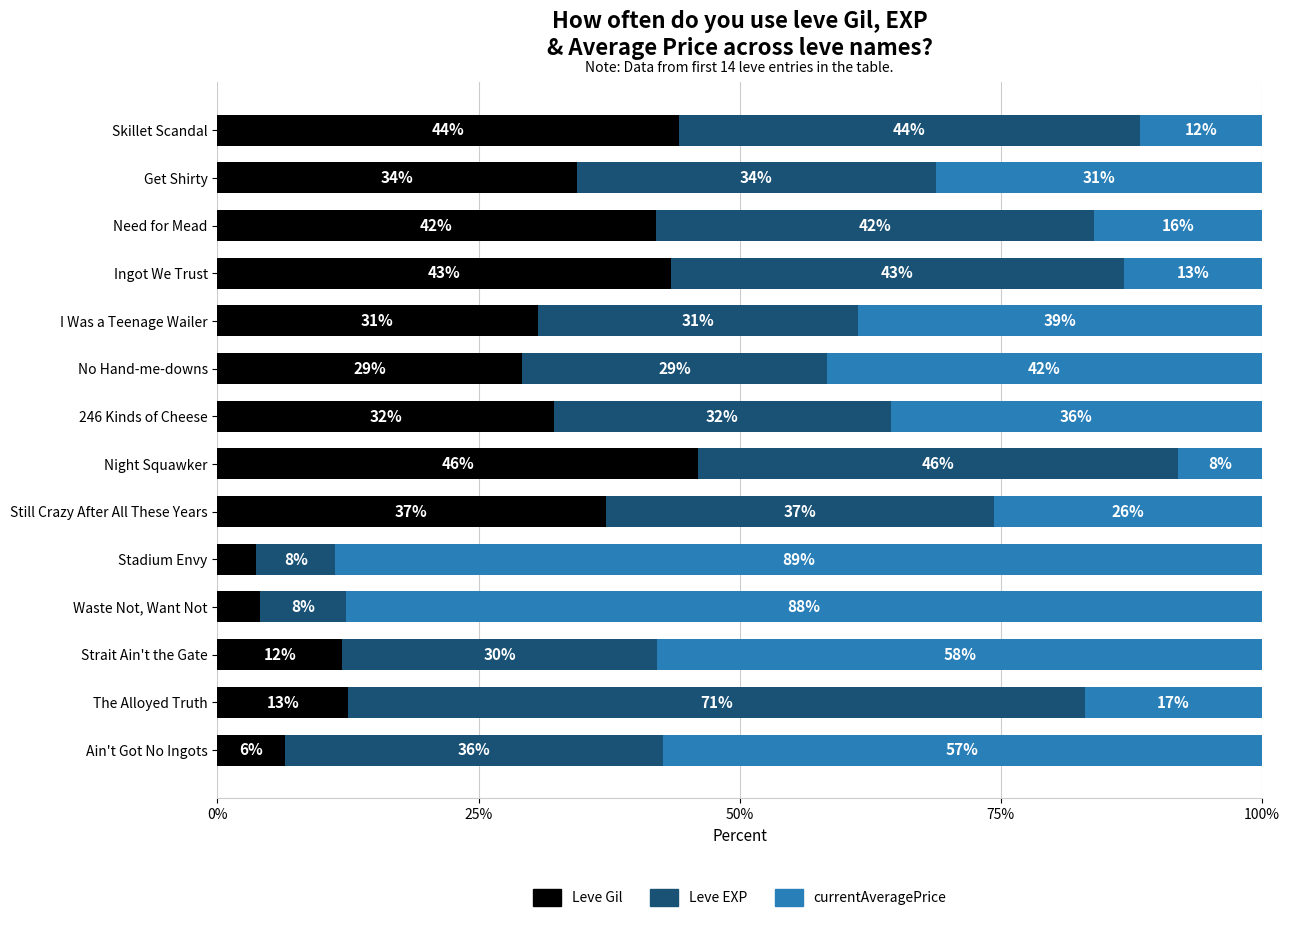

What is the total value across all series at Night Squawker?

100.0